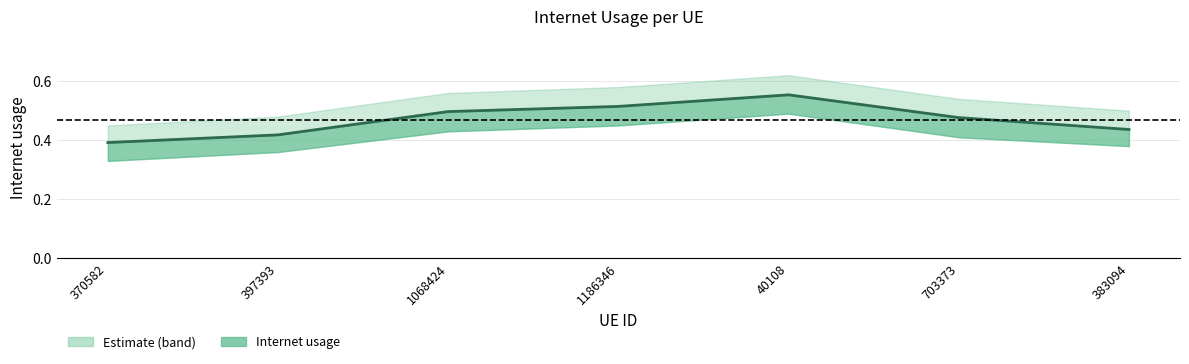

What is the value of the 3rd point from the left?

0.5